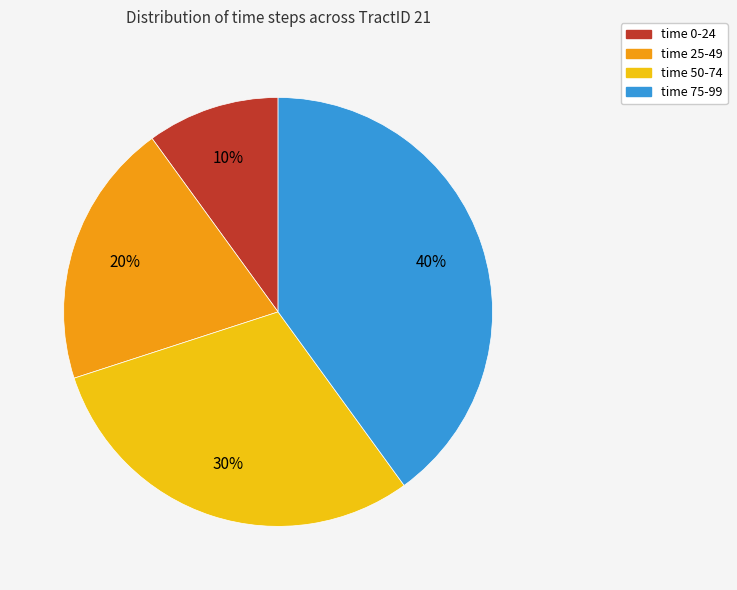

To the nearest percent, what percentage of the pie is time 50-74?

30%